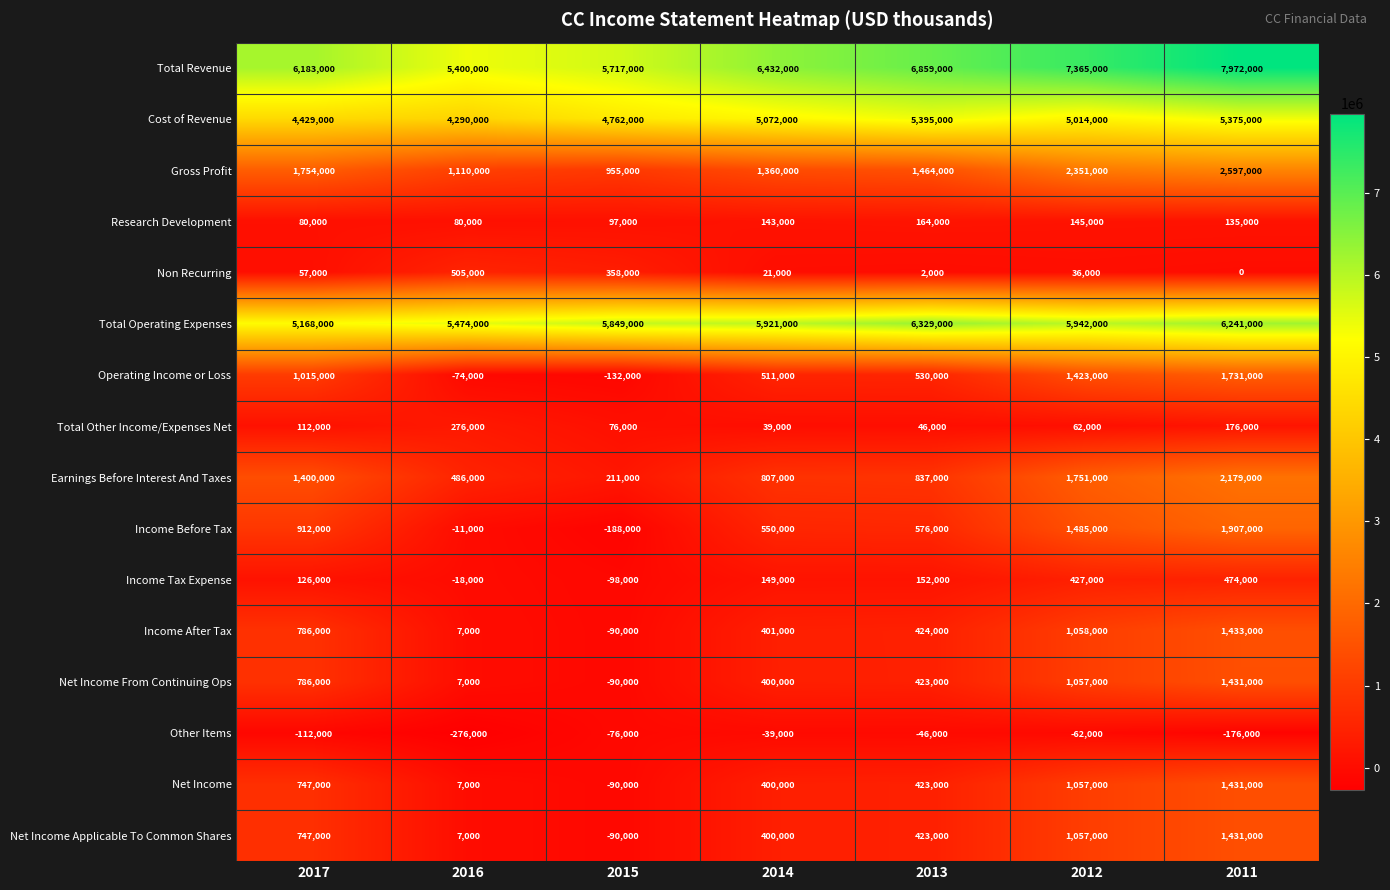

Read the Net Income From Continuing Ops value at 2017.

786000